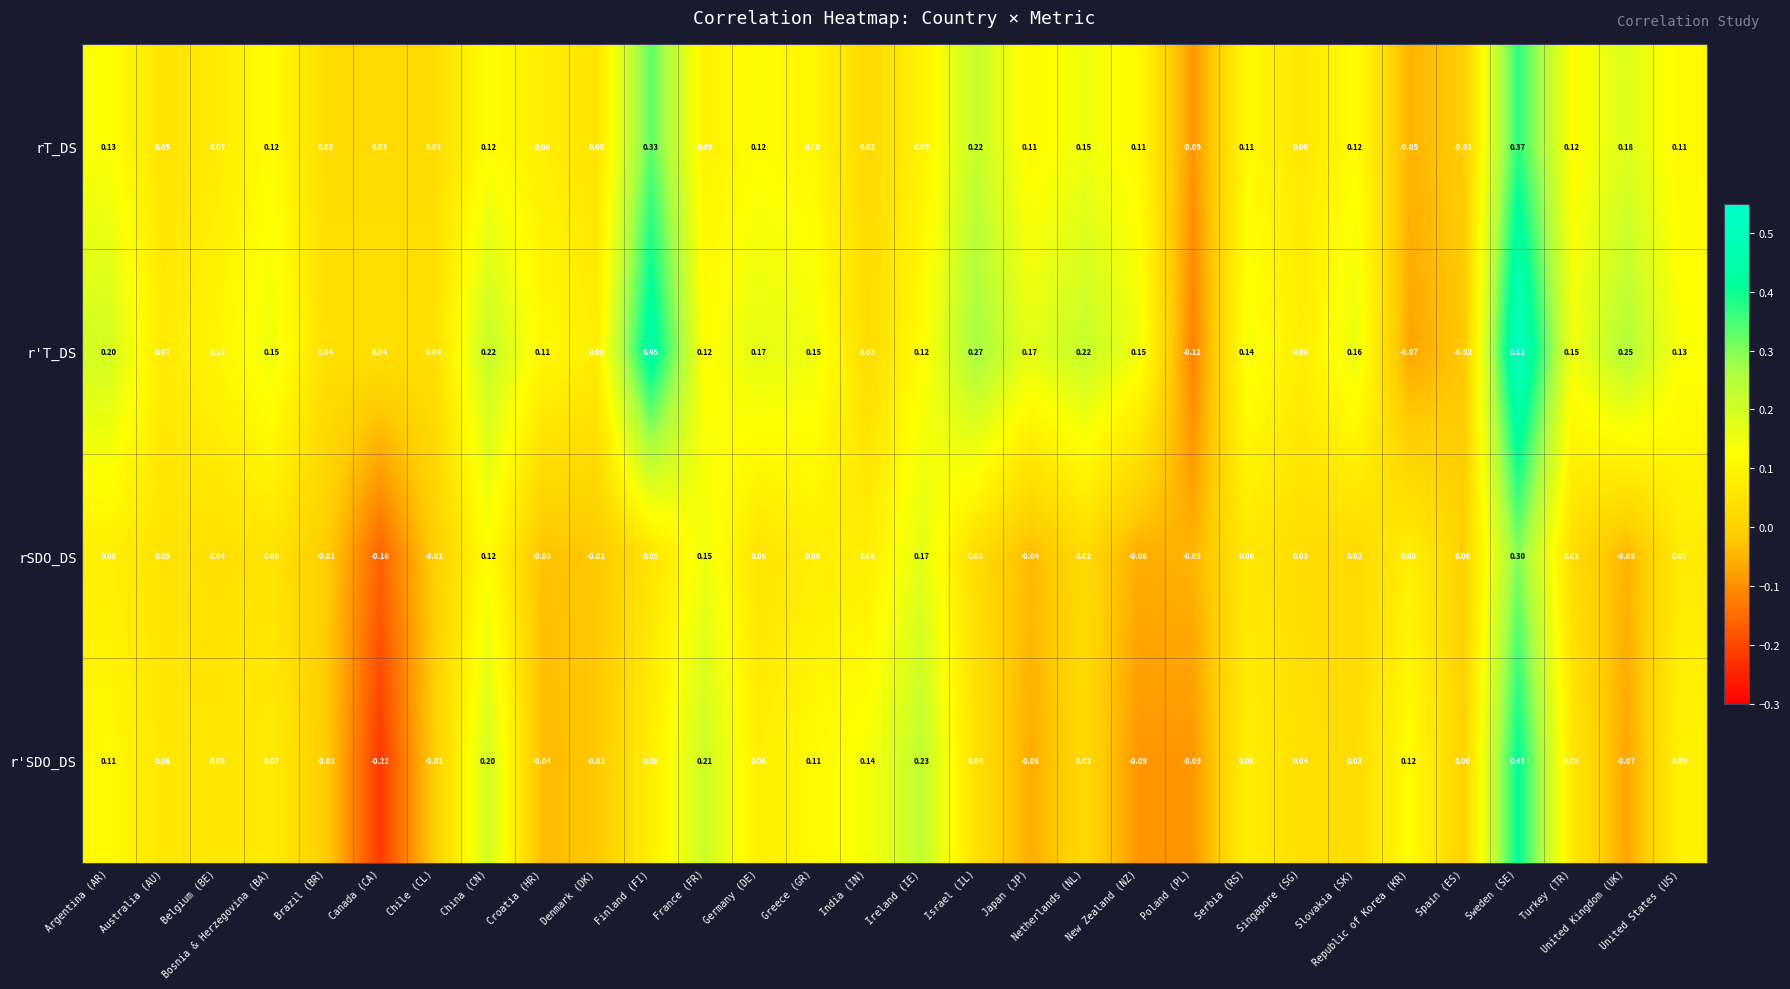

Where does the r'SDO_DS series first go above 0?

Argentina (AR)